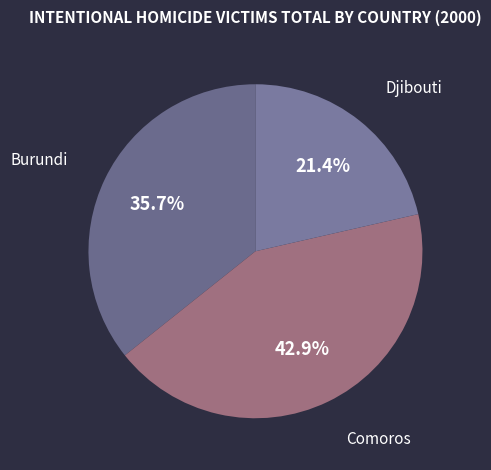

Which category has the biggest portion of the pie?

Comoros